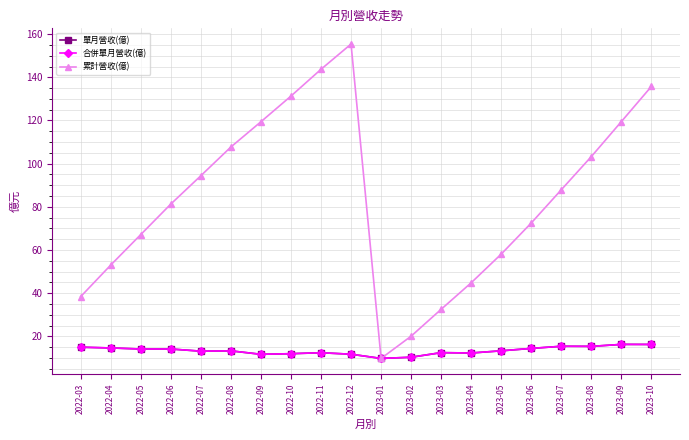

Does the chart have visible grid lines?

Yes